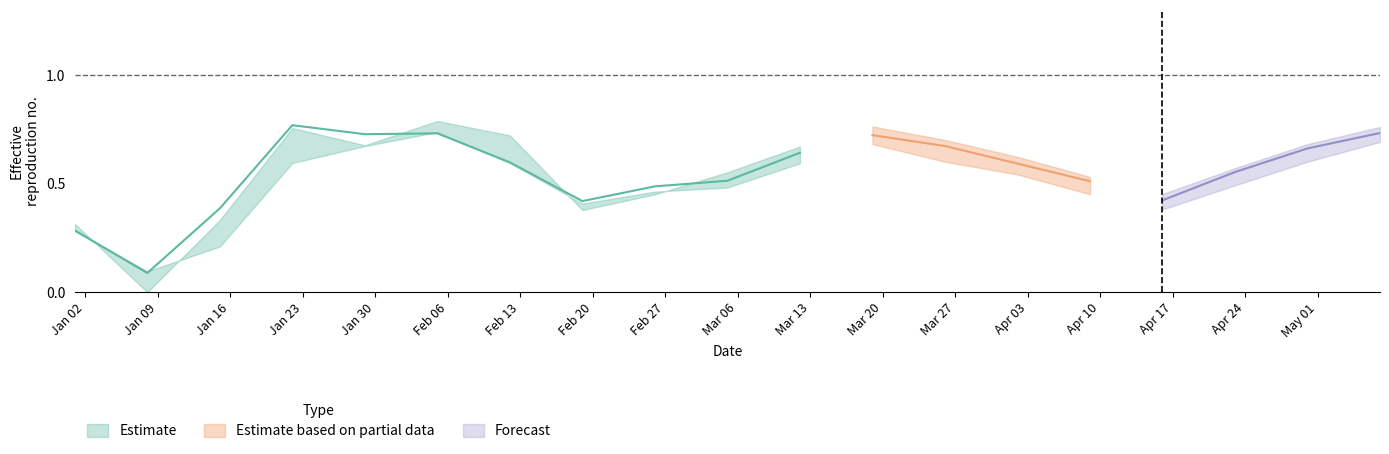

At how many categories does at least one series exceed 0?

19